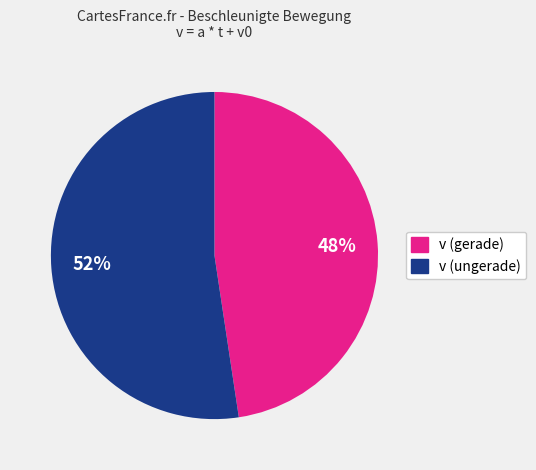

To the nearest percent, what is the average slice percentage?

50%